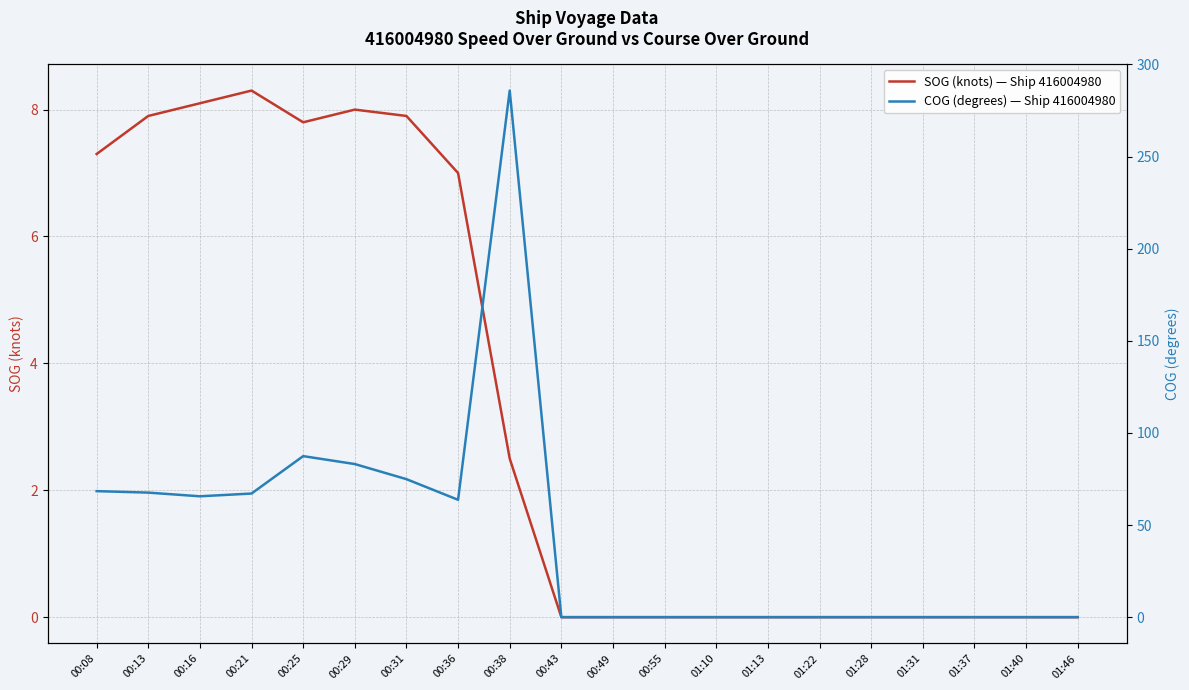

At which category is the sum across all series the highest?

00:38